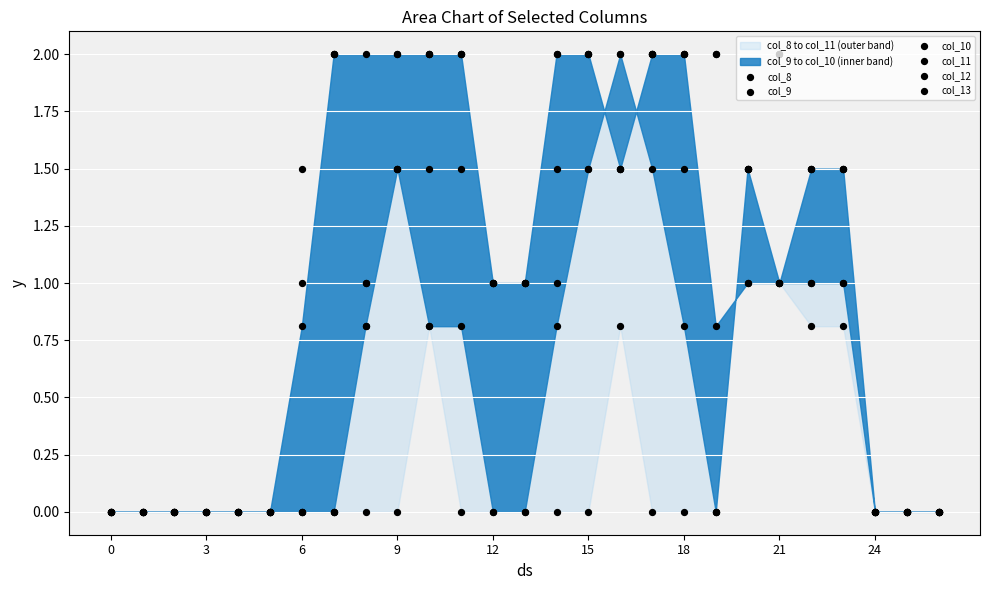

At how many categories does at least one series exceed 1?

16